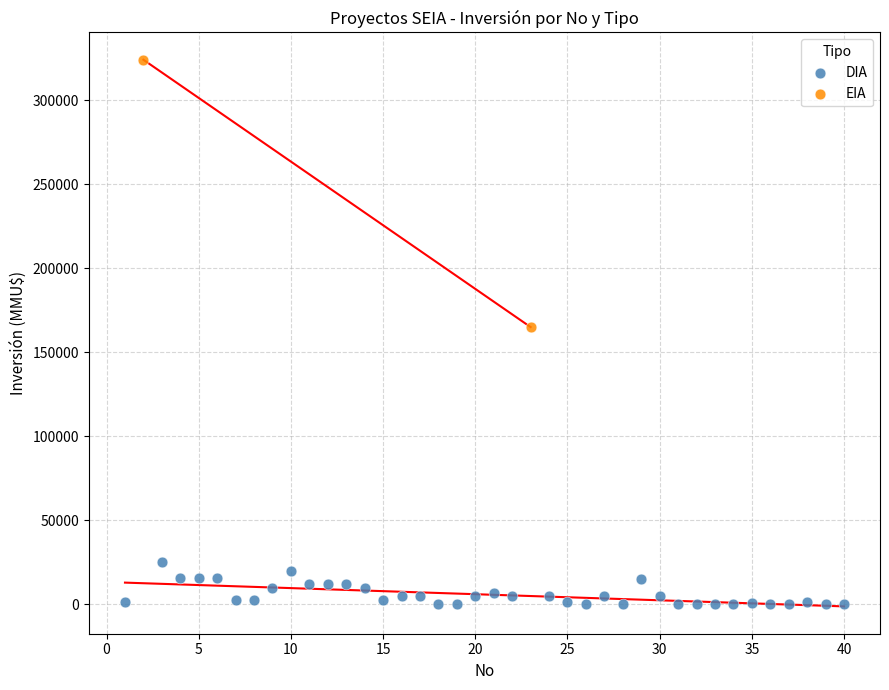

What are all the series names shown in the legend?

DIA, EIA